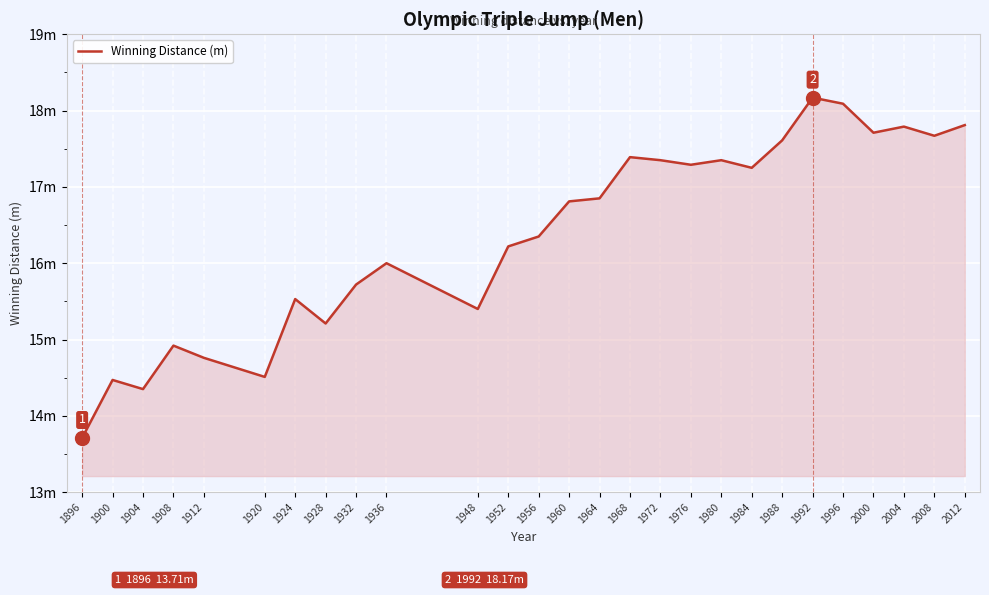

What is the value of the 18th point from the left?

17.3